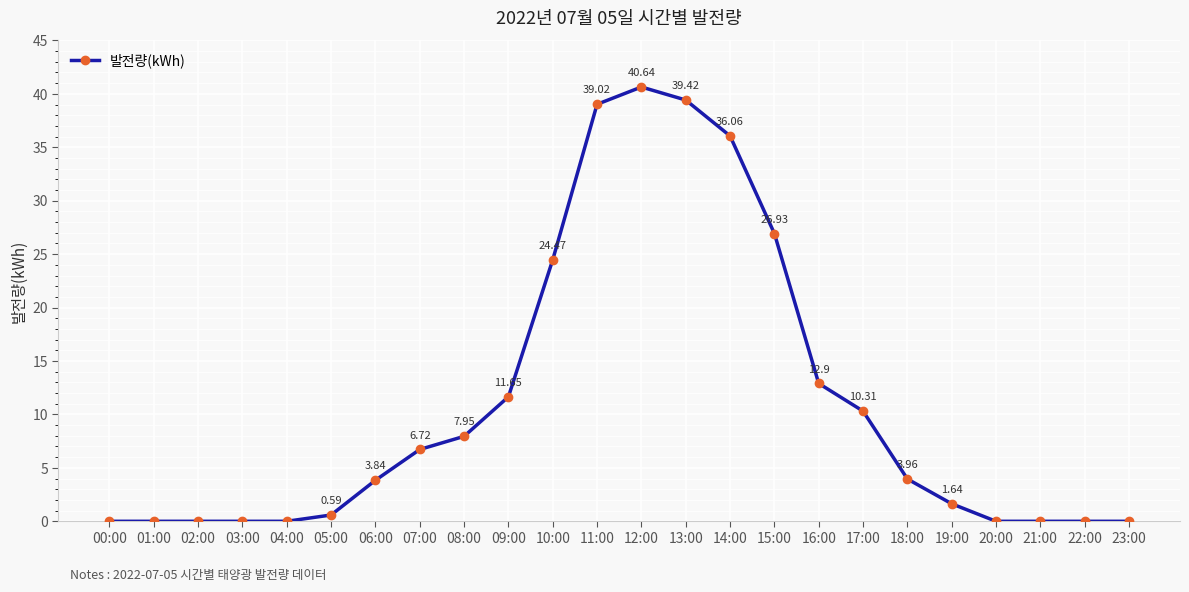

What is the change in value from 07:00 to 17:00?

+3.6